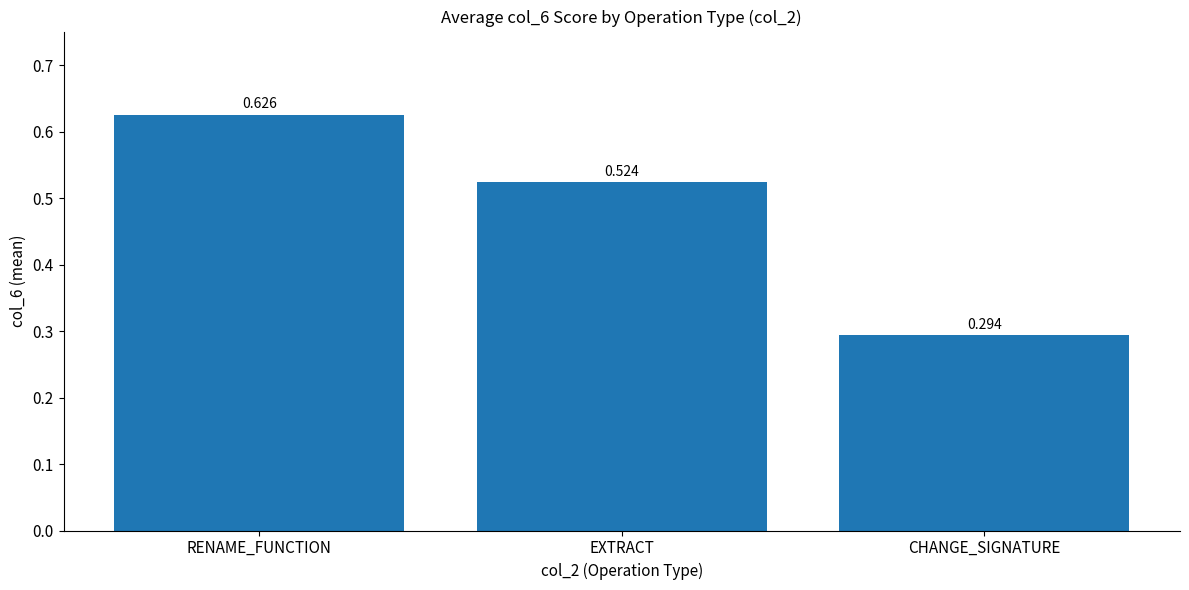

The value at CHANGE_SIGNATURE is 0.4. True or false?

False